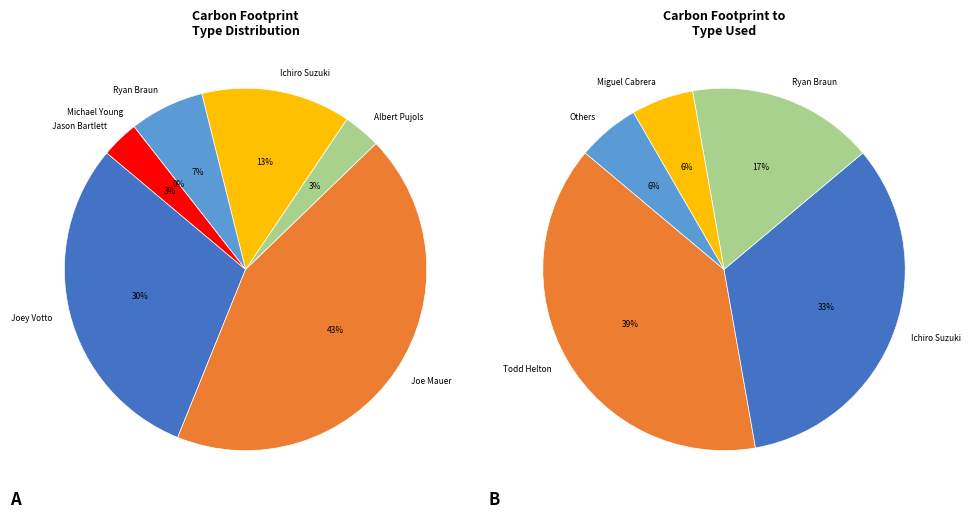

Rank the categories by value from highest to lowest.

Joe Mauer, Joey Votto, Ichiro Suzuki, Ryan Braun, Albert Pujols, Jason Bartlett, Michael Young